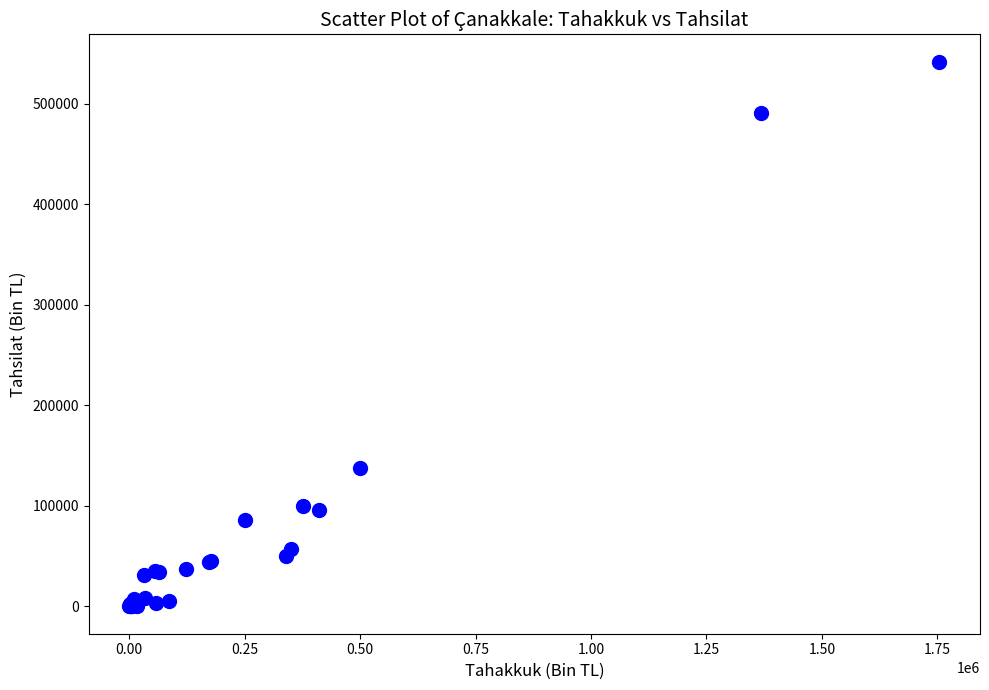

What Y value in the scatter plot is closest to 270851?

137578